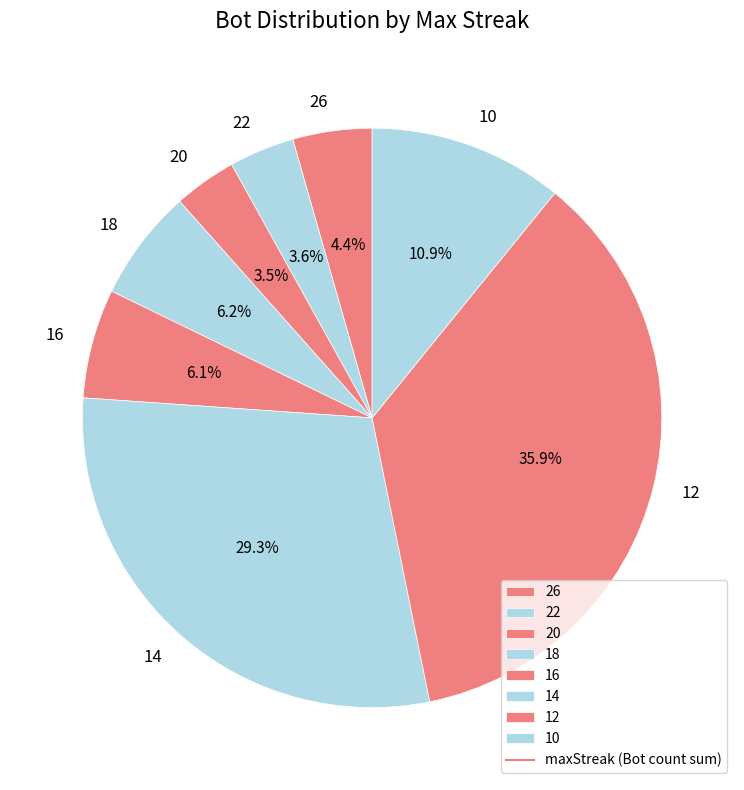

What percentage do 20 and 16 together represent?

9.6%